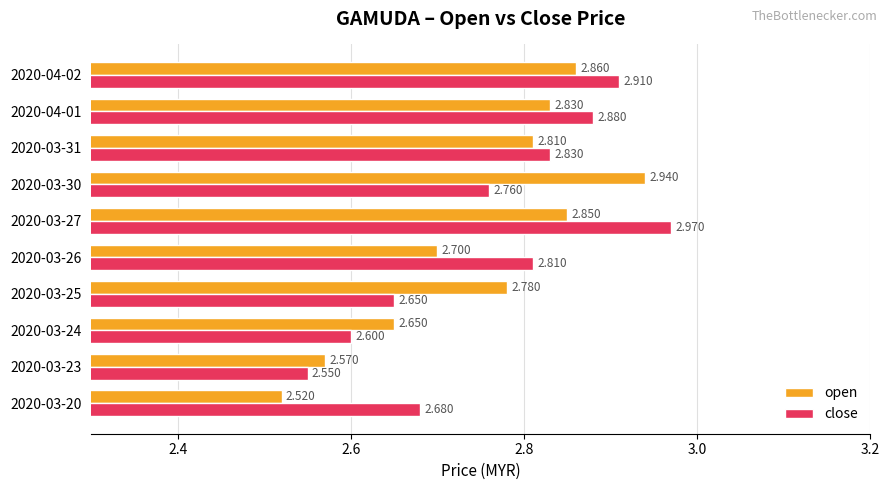

Where is close nearest to the value 2?

2020-03-23